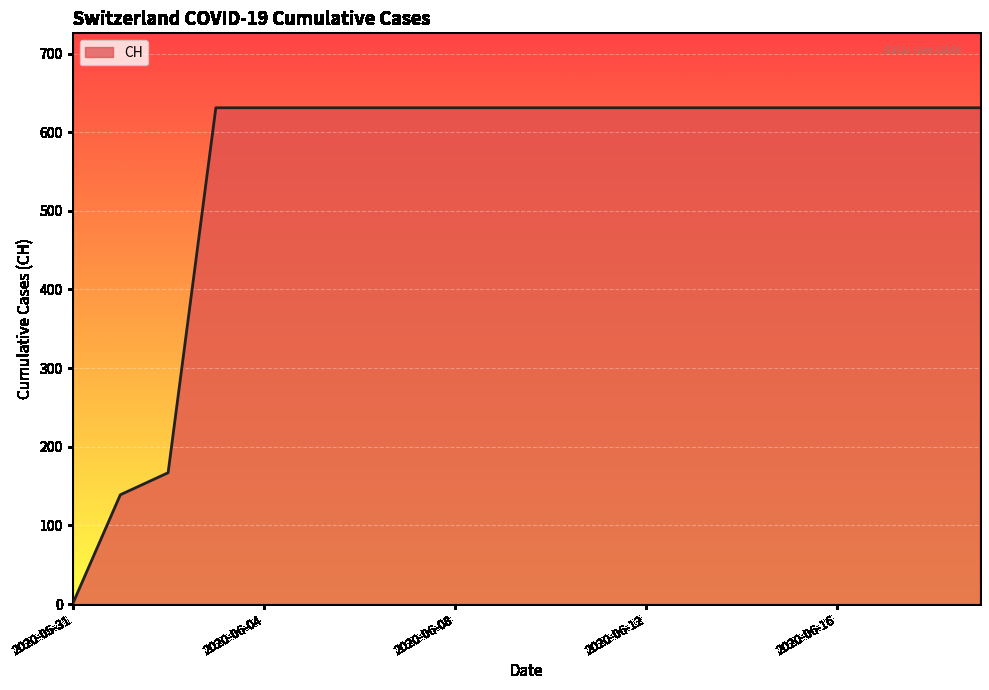

What is the greatest value displayed?

631